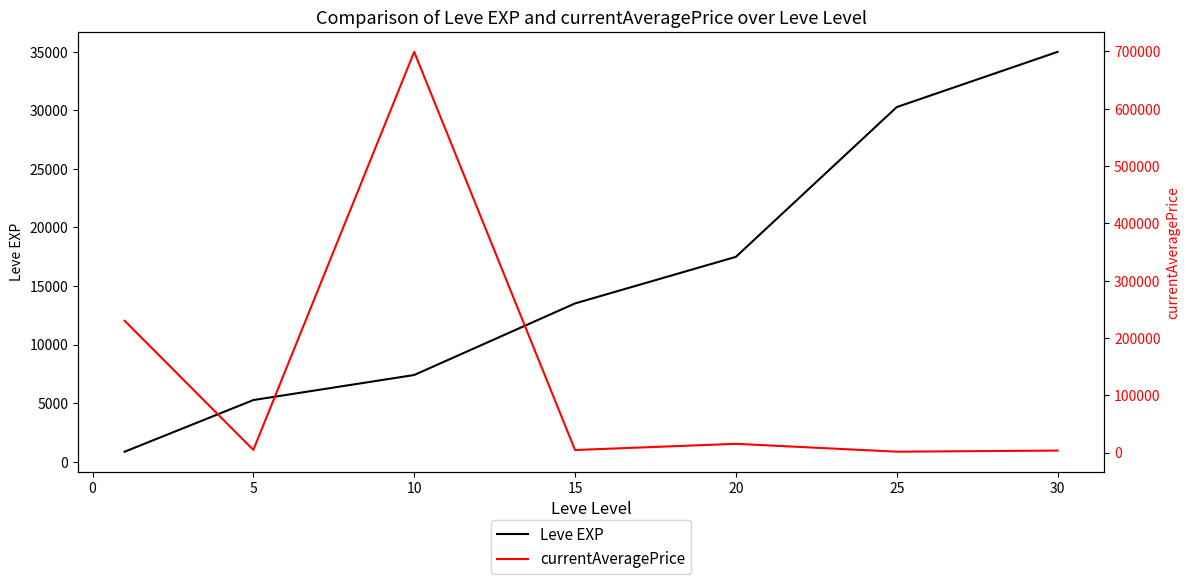

What is the maximum value for Leve EXP?

34984.0